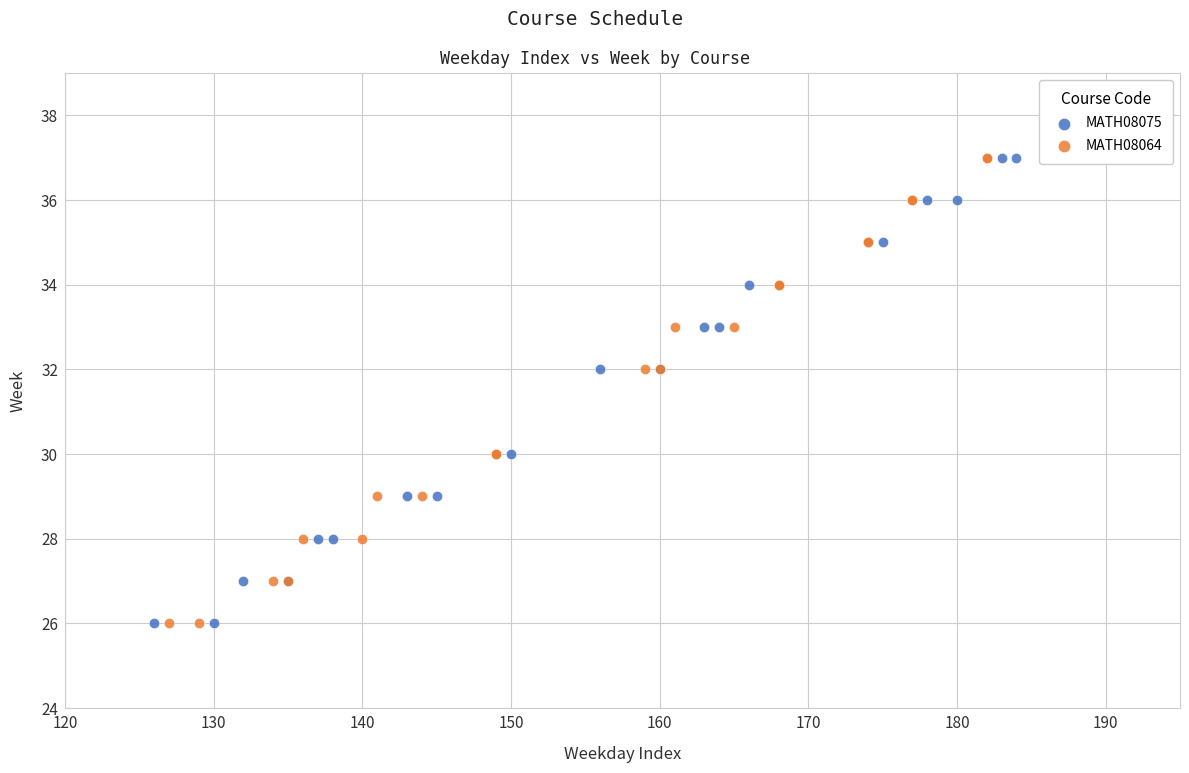

What are all the series names shown in the legend?

MATH08075, MATH08064